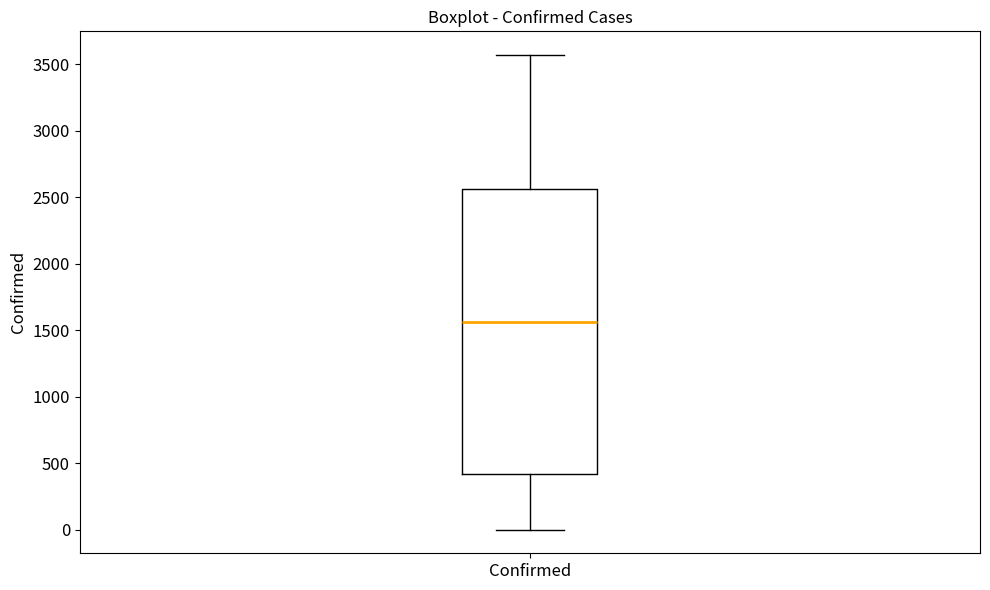

Where does the upper whisker of the box for Confirmed end on the y-axis? The values are not printed on the chart, so give them approximately, as read against the axis.

3550